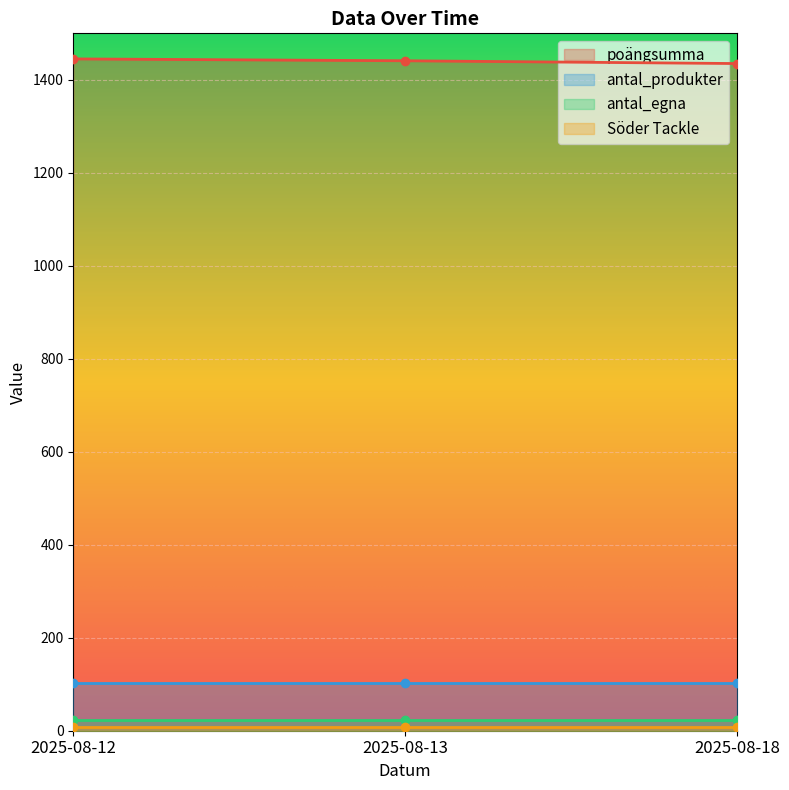

The antal_egna series shows 22 at 2025-08-12. True or false?

True